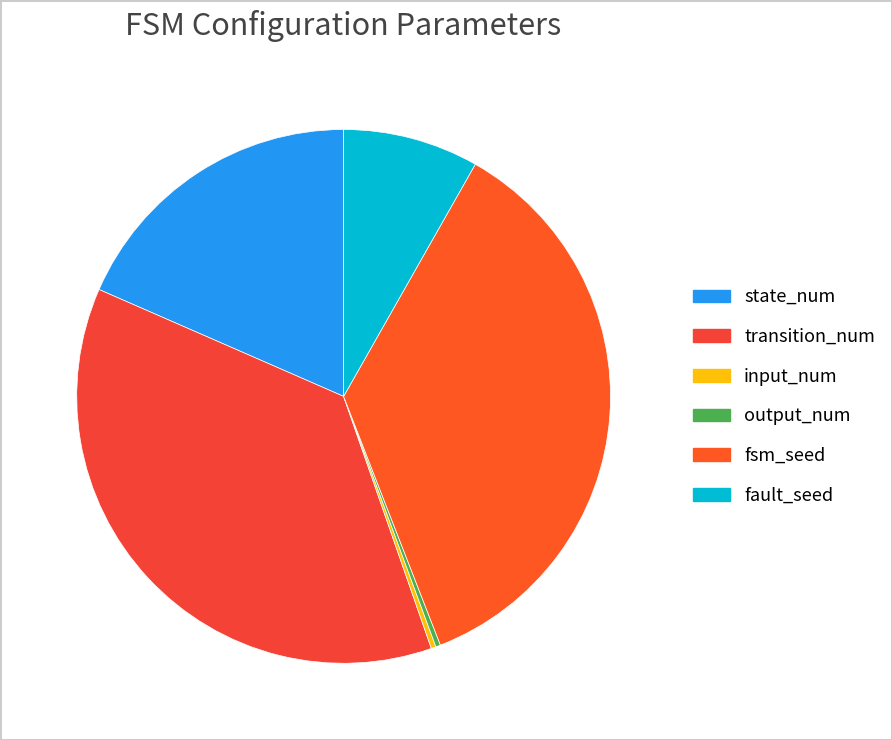

What percentage is NOT represented by fsm_seed?

64.1%